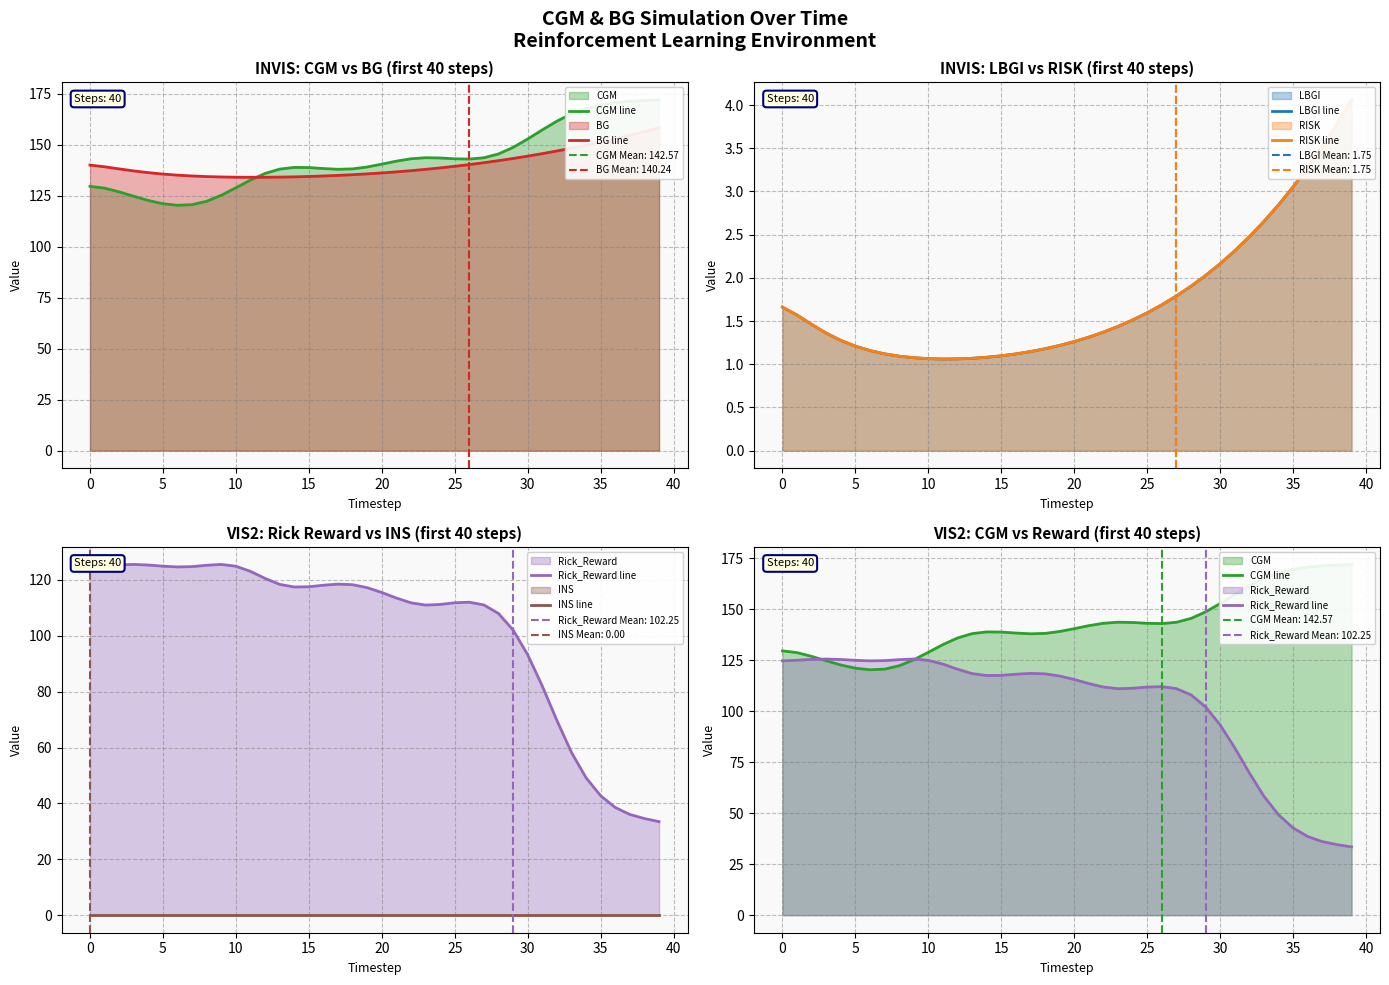

At 19, list the series in order from largest to smallest.

CGM line, BG line, Rick_Reward line, LBGI line, RISK line, INS line